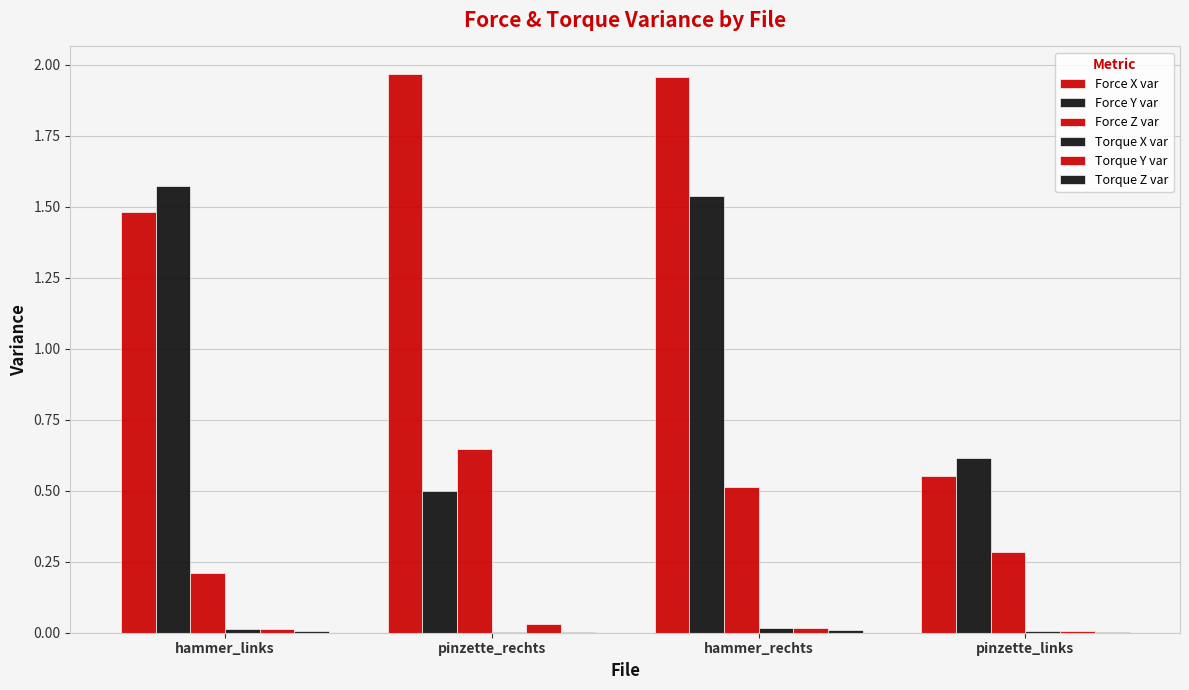

What is the label of the 1st bar from the left?

hammer_links